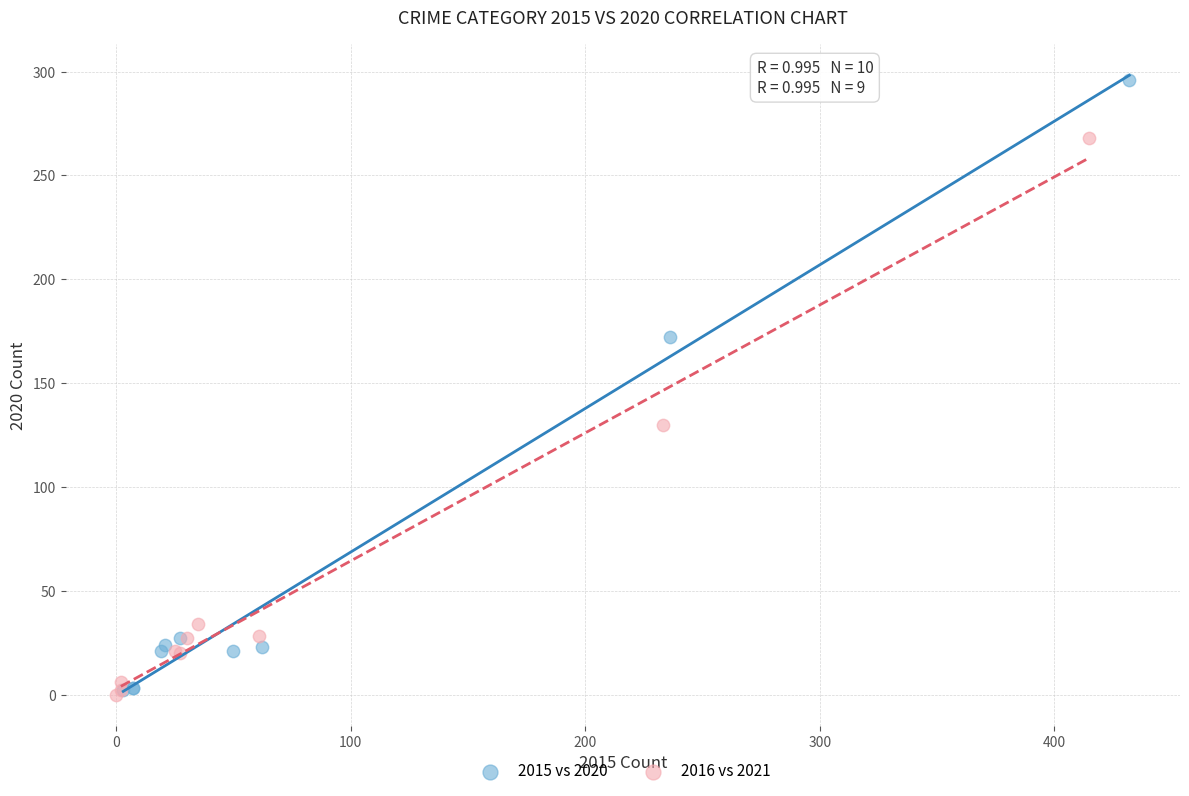

Which series has the widest spread of Y values?

2015 vs 2020